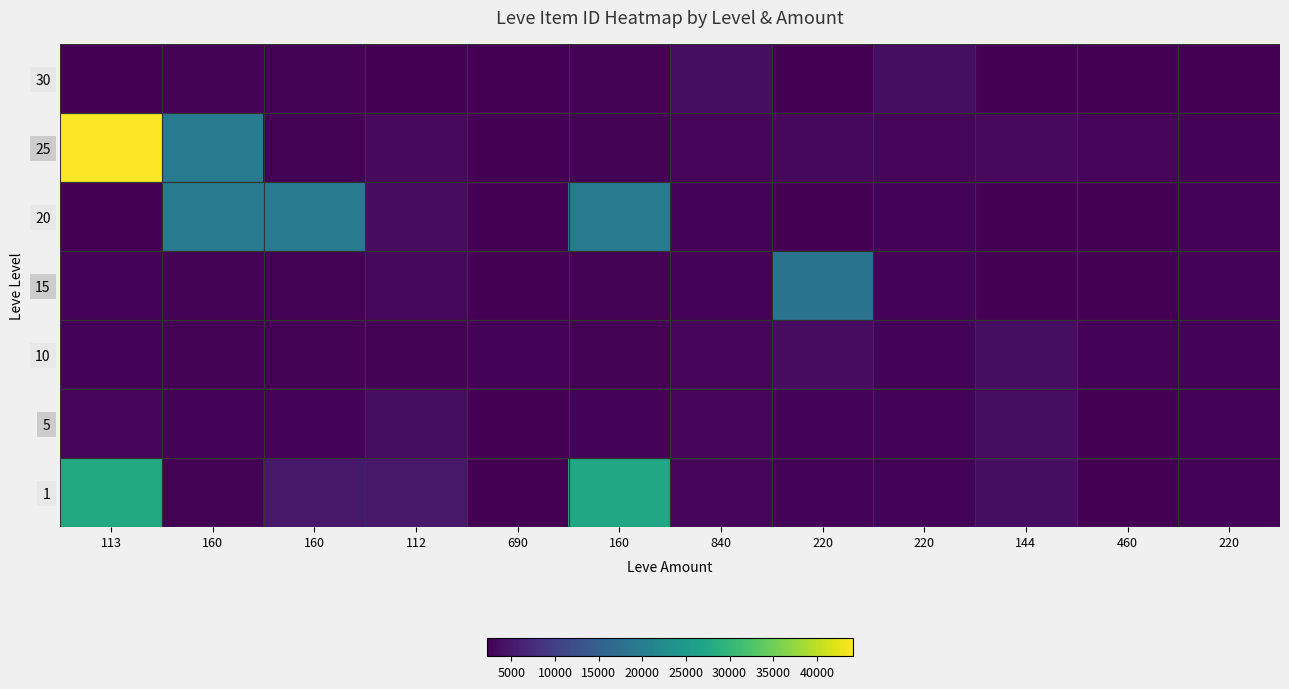

How many data points does each series have?

12